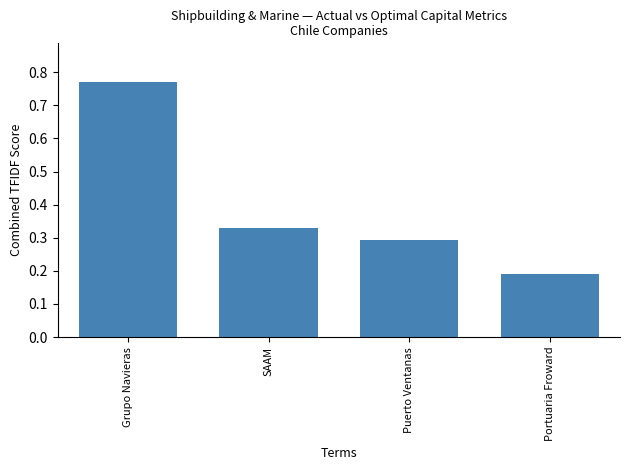

Count the number of categories in the chart.

4